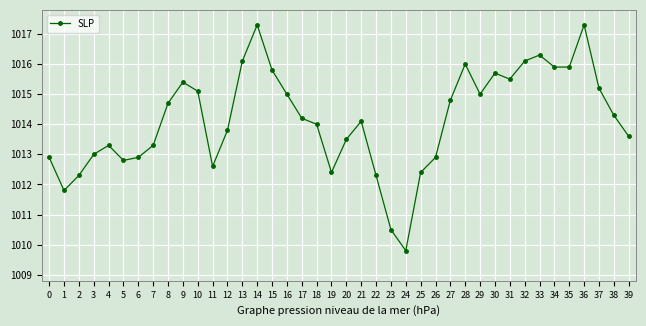

Approximately how many times larger is the value at 37 compared to 1?

1.0